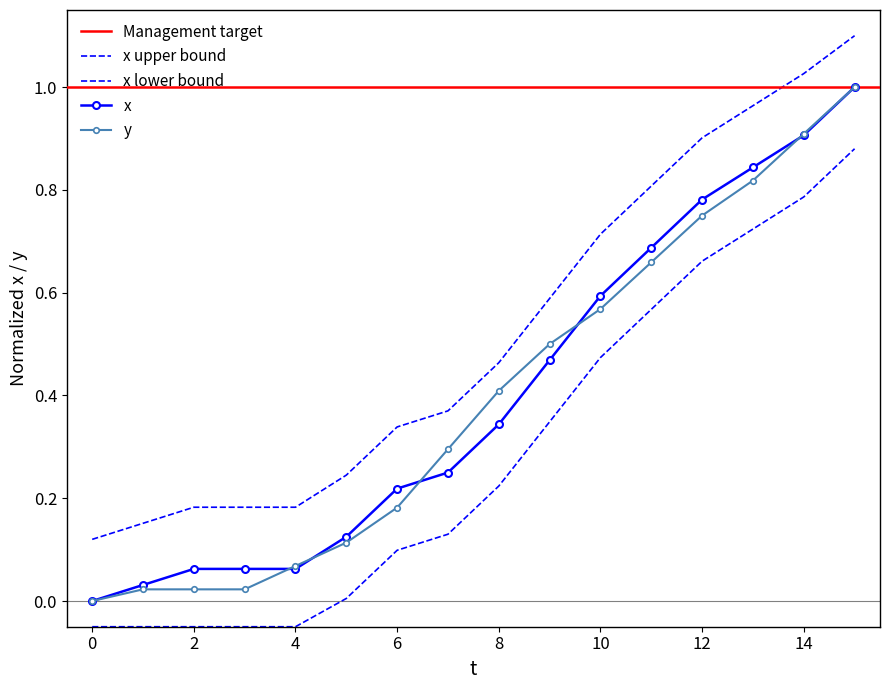

At which label does y reach its peak?

15